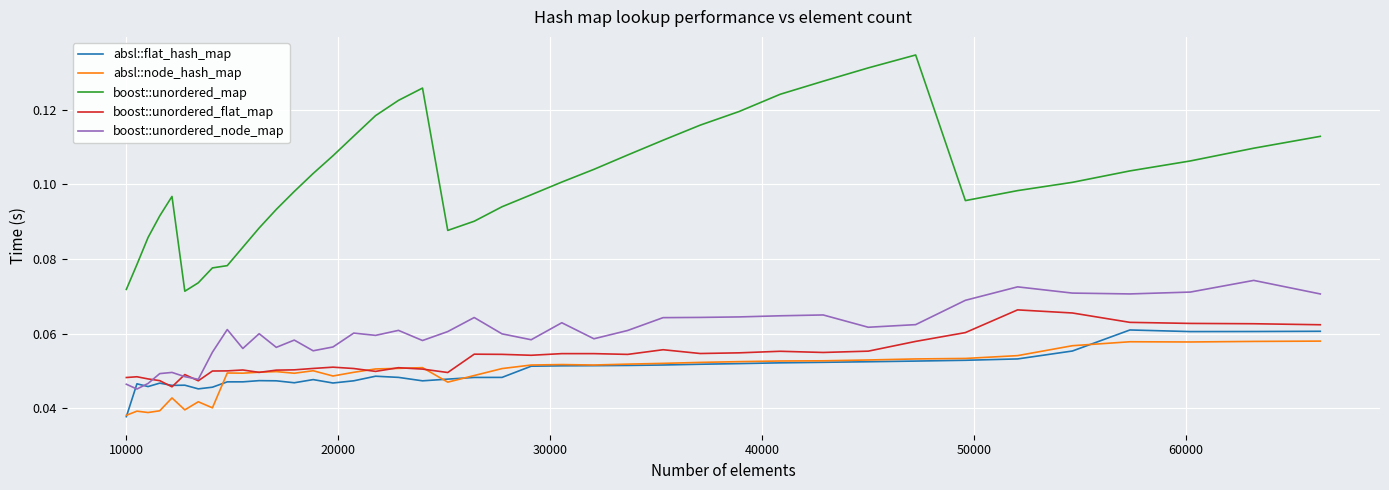

Which series has the largest total across all categories?

boost::unordered_map